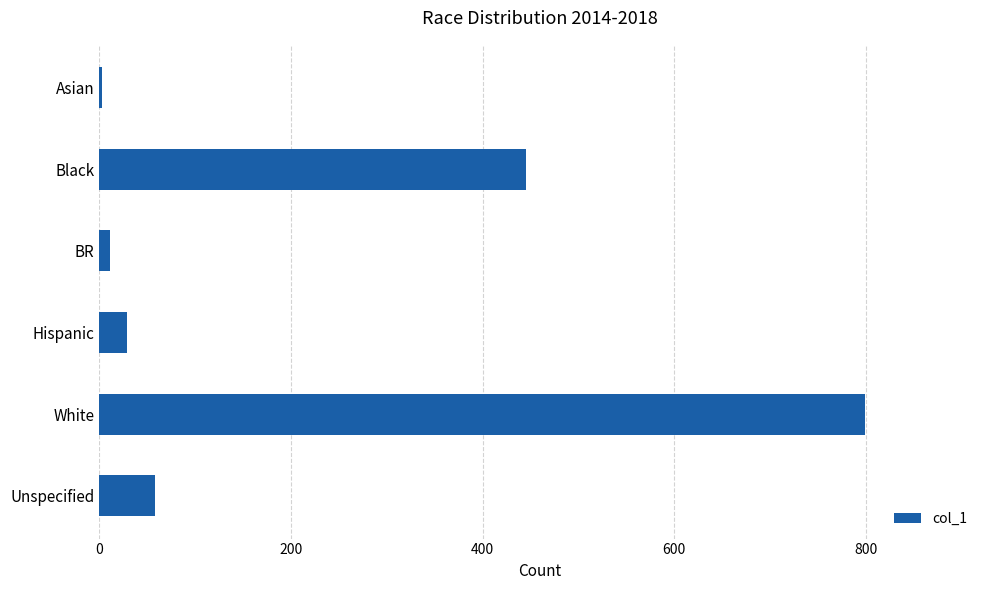

Reading top to bottom, extract all data points from this chart.

Asian=3	Black=445	BR=11	Hispanic=29	White=799	Unspecified=58